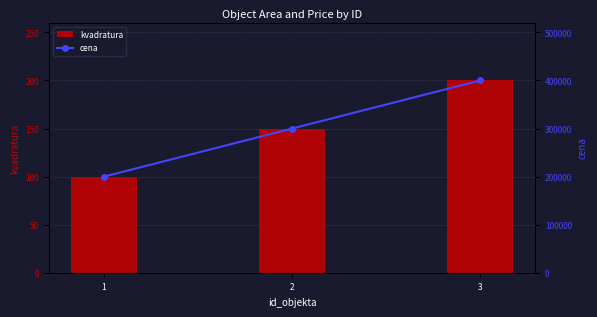

What are all the series names shown in the legend?

kvadratura, cena